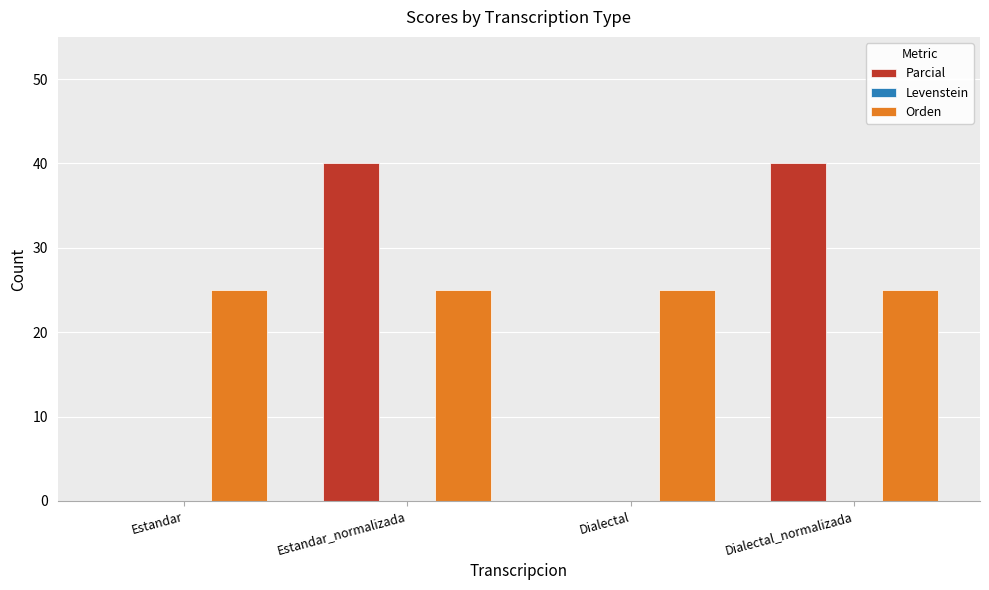

Reading right to left, extract all data points from this chart.

Parcial: Dialectal_normalizada=40	Dialectal=0	Estandar_normalizada=40	Estandar=0
Orden: Dialectal_normalizada=25	Dialectal=25	Estandar_normalizada=25	Estandar=25